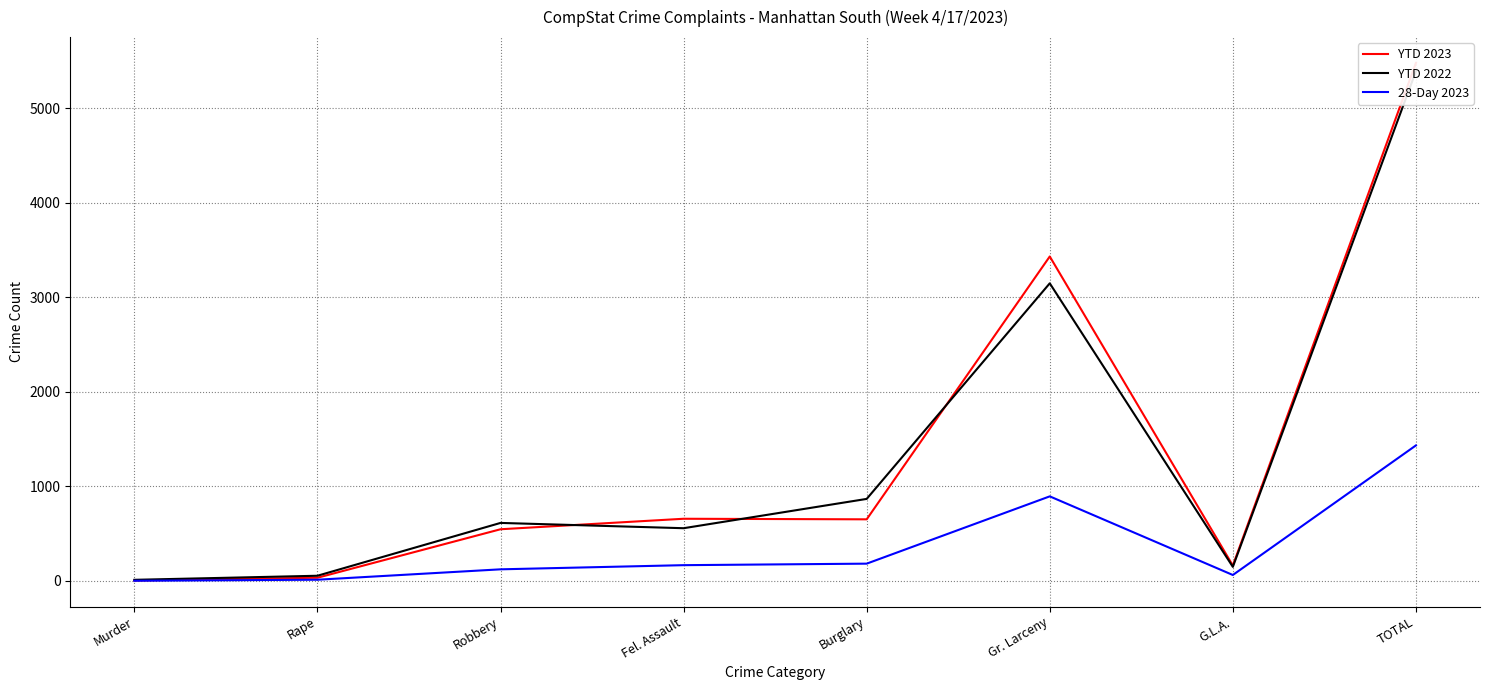

At which category is the sum across all series the highest?

TOTAL